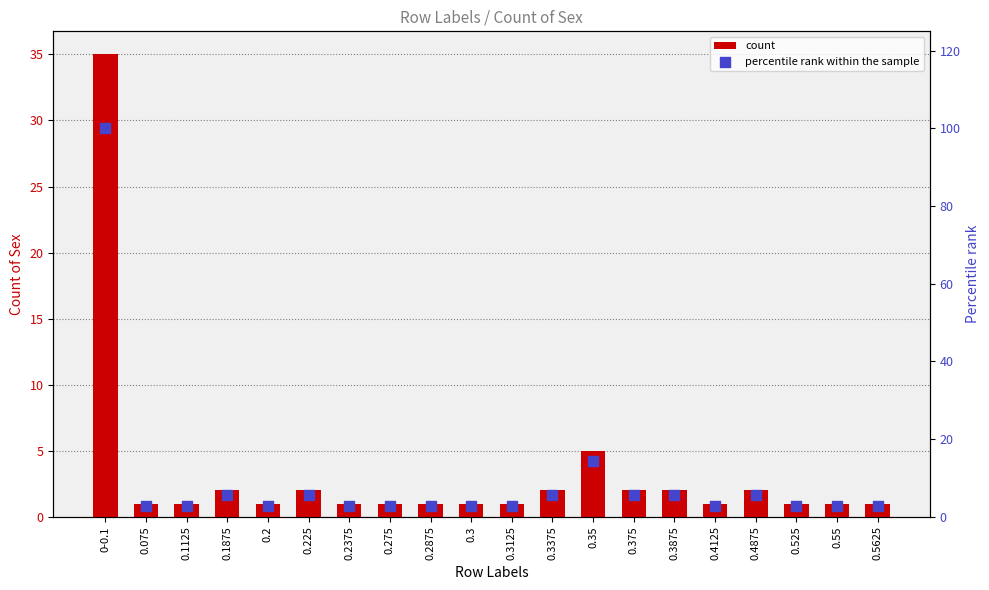

Which series has the largest total across all categories?

percentile rank within the sample